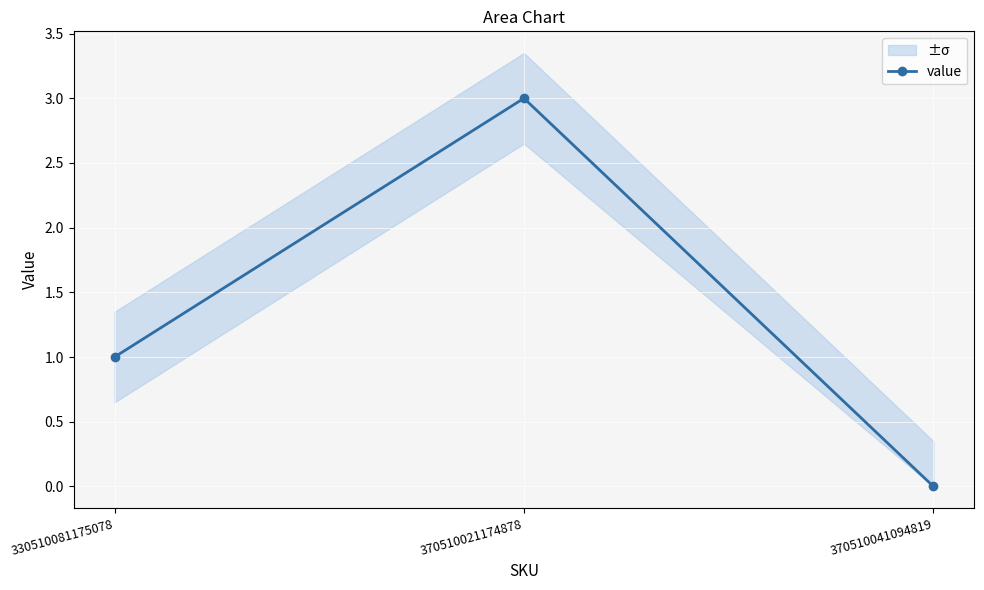

Where does the data first go above 1?

370510021174878